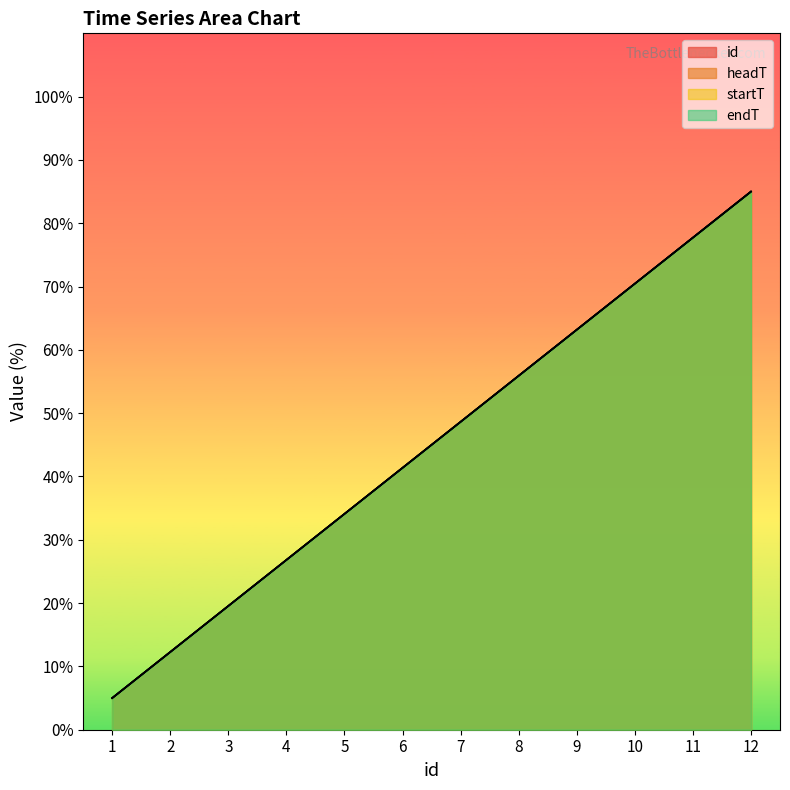

What are all the series names shown in the legend?

id, headT, startT, endT